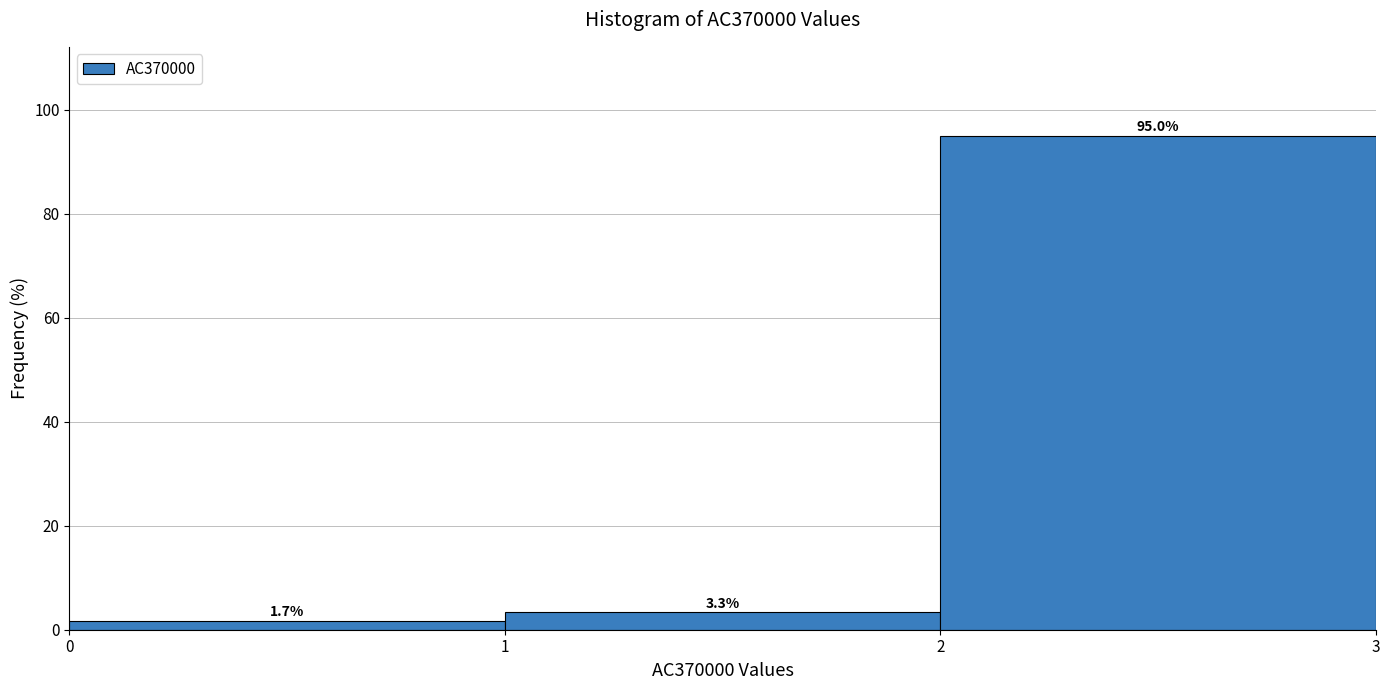

Reading left to right, extract all data points from this chart.

0=1.7	1=3.3	2=95.0